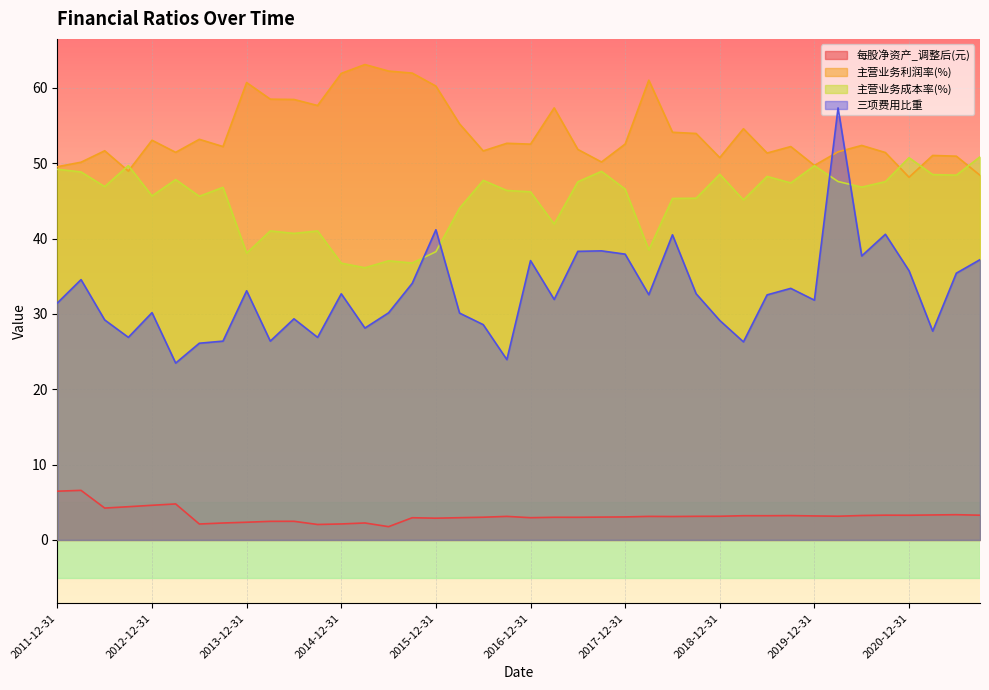

How many data points in 主营业务利润率(%) are less than 52?

17